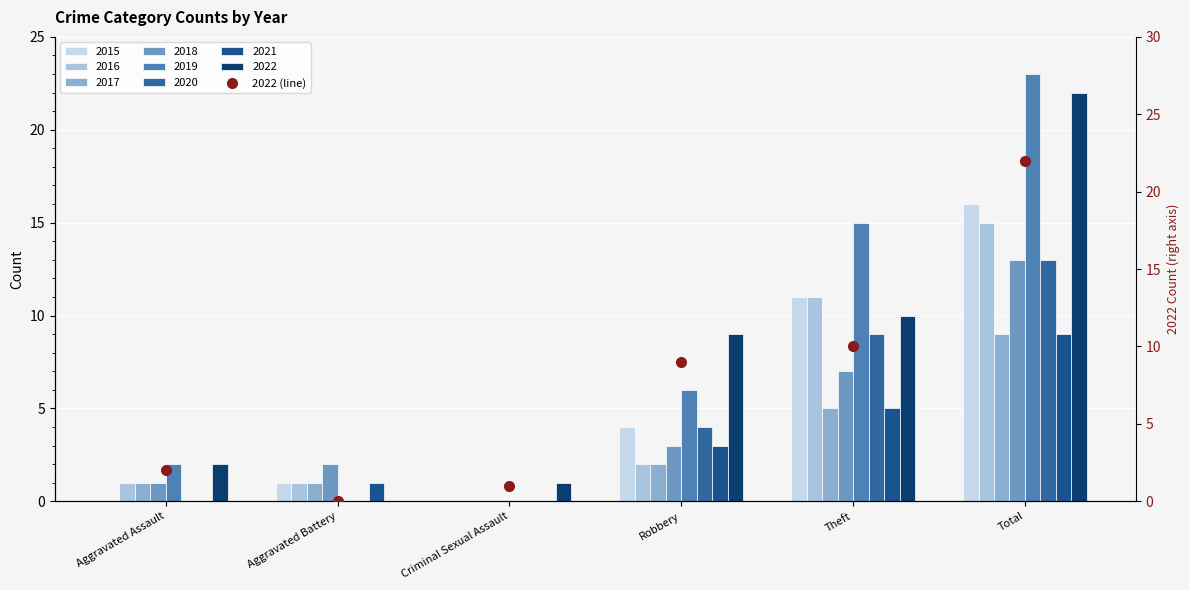

What is the label of the 4th bar from the right?

Criminal Sexual Assault